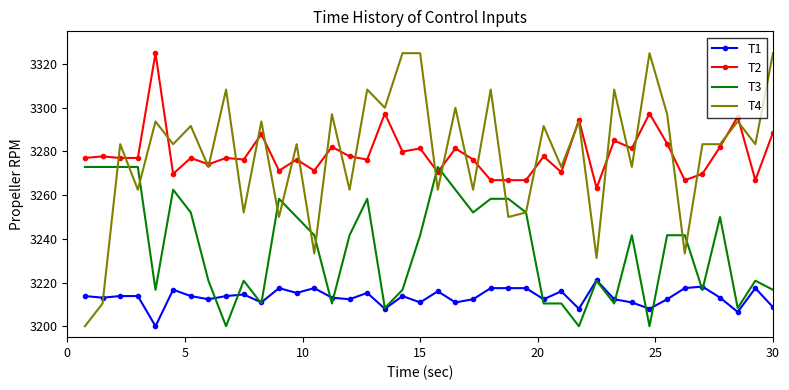

Count the number of data series in this chart.

4